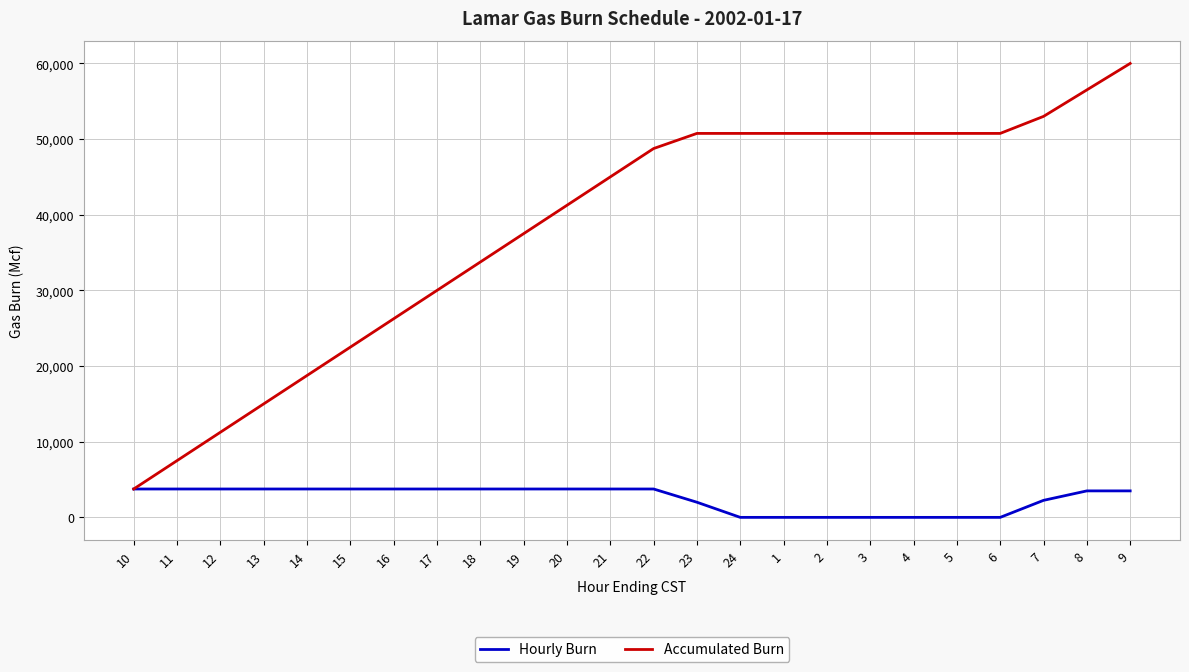

The value of Hourly Burn at 22 is 3750. True or false?

True